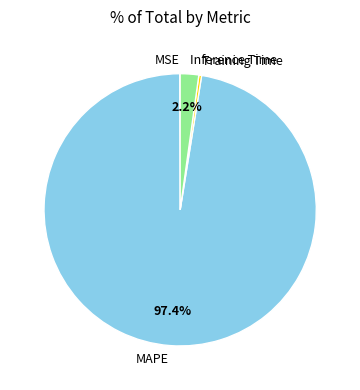

Is MAPE the majority of the pie?

Yes